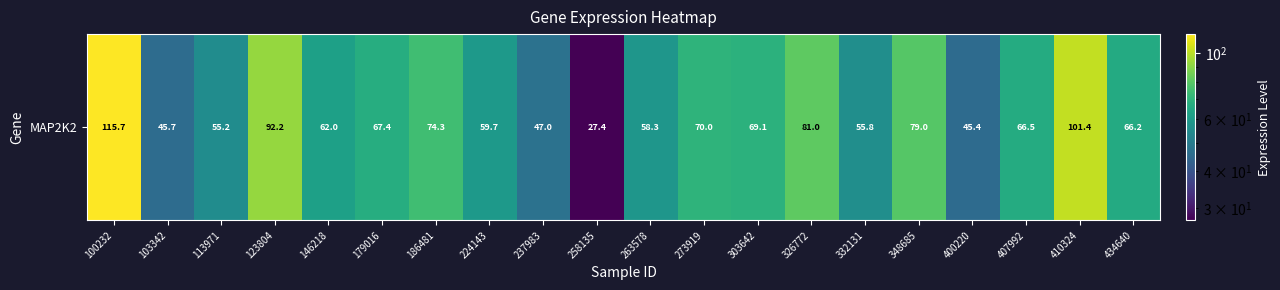

What is the change in value from 258135 to 326772?

+53.6